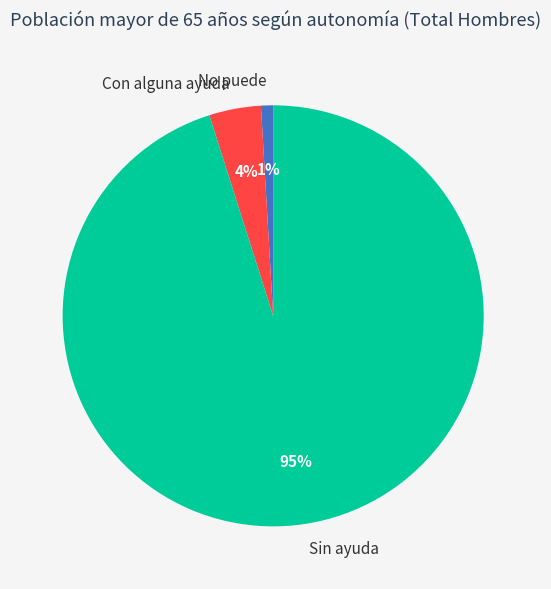

To the nearest percent, what is the average slice percentage?

33%